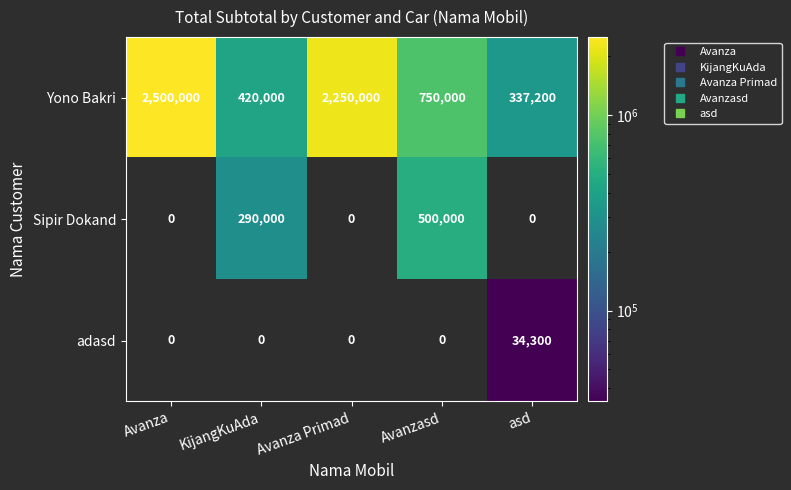

At how many categories does at least one series exceed 559364?

3